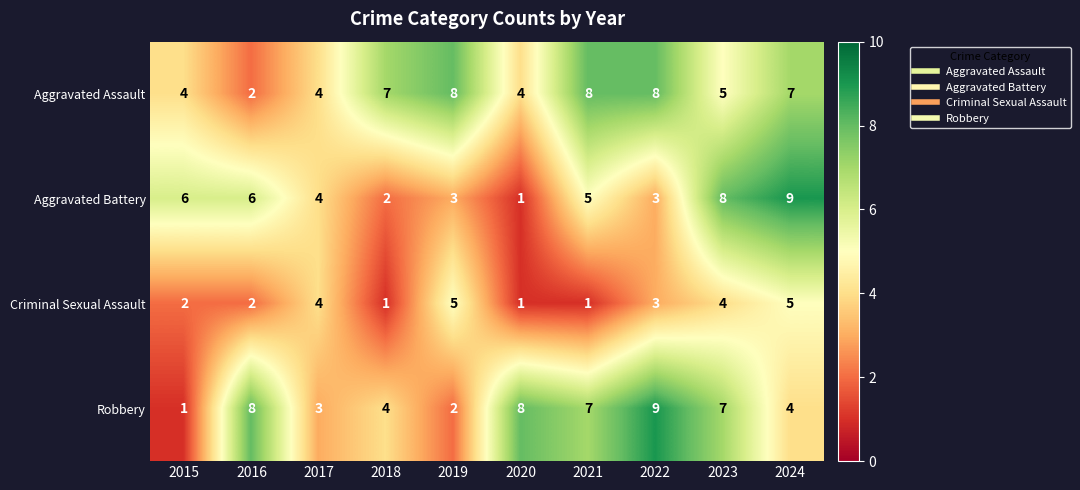

Where is Aggravated Assault nearest to the value 5?

2023